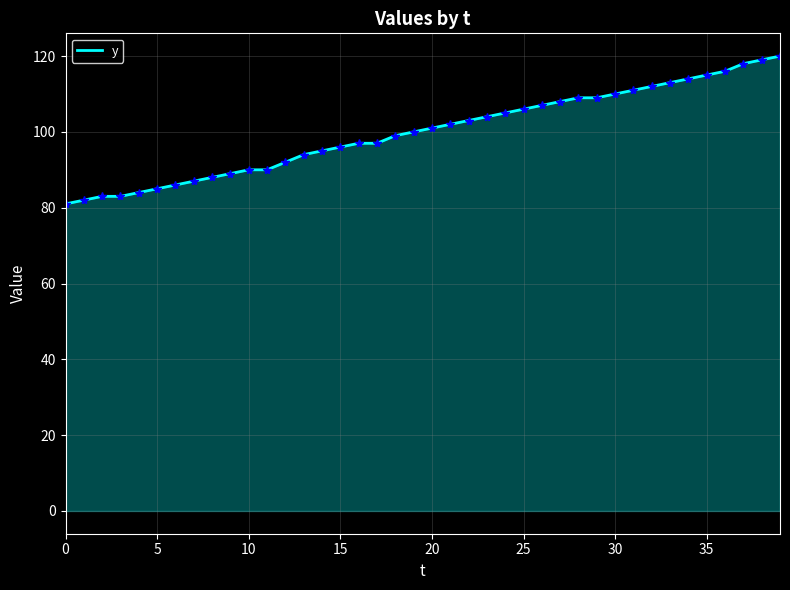

What is the minimum value shown in the chart?

81